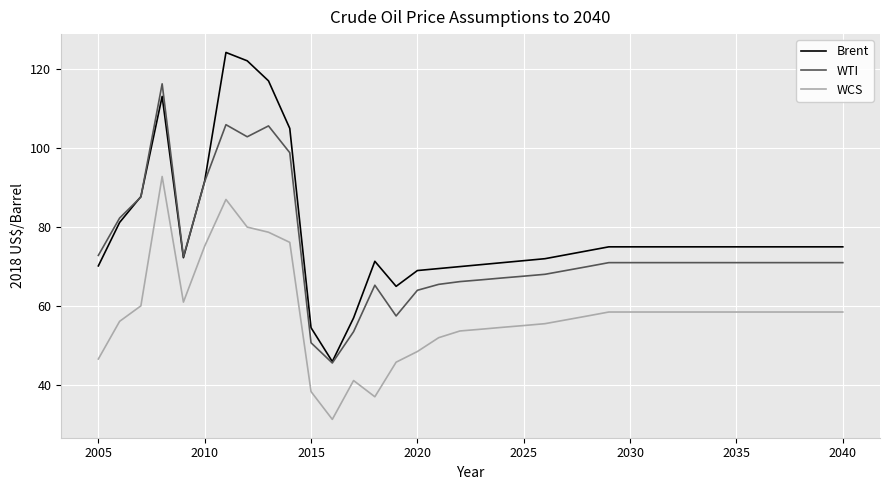

Which series has the largest range (max minus min)?

Brent